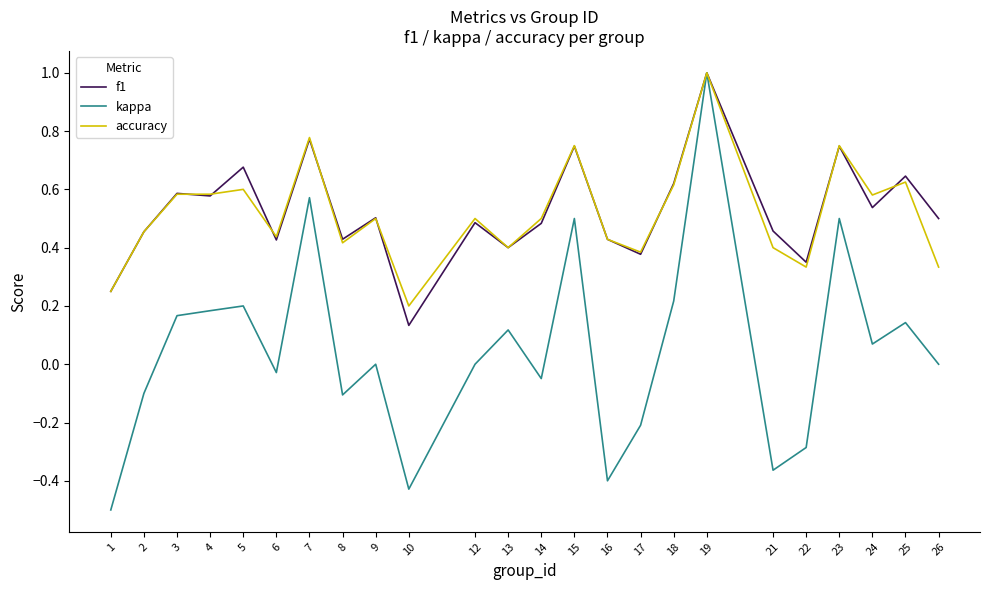

Between 2 and 16, which series saw the biggest shift?

kappa